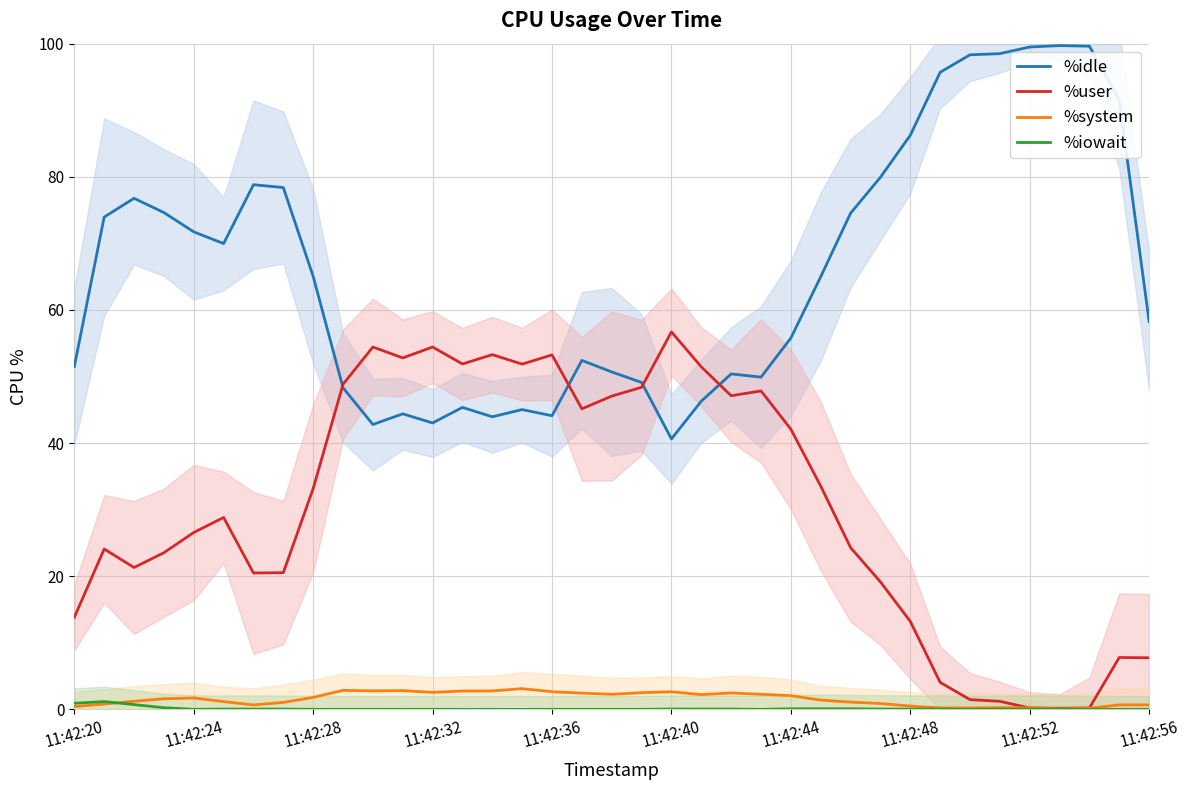

At which category is the sum across all series the highest?

22